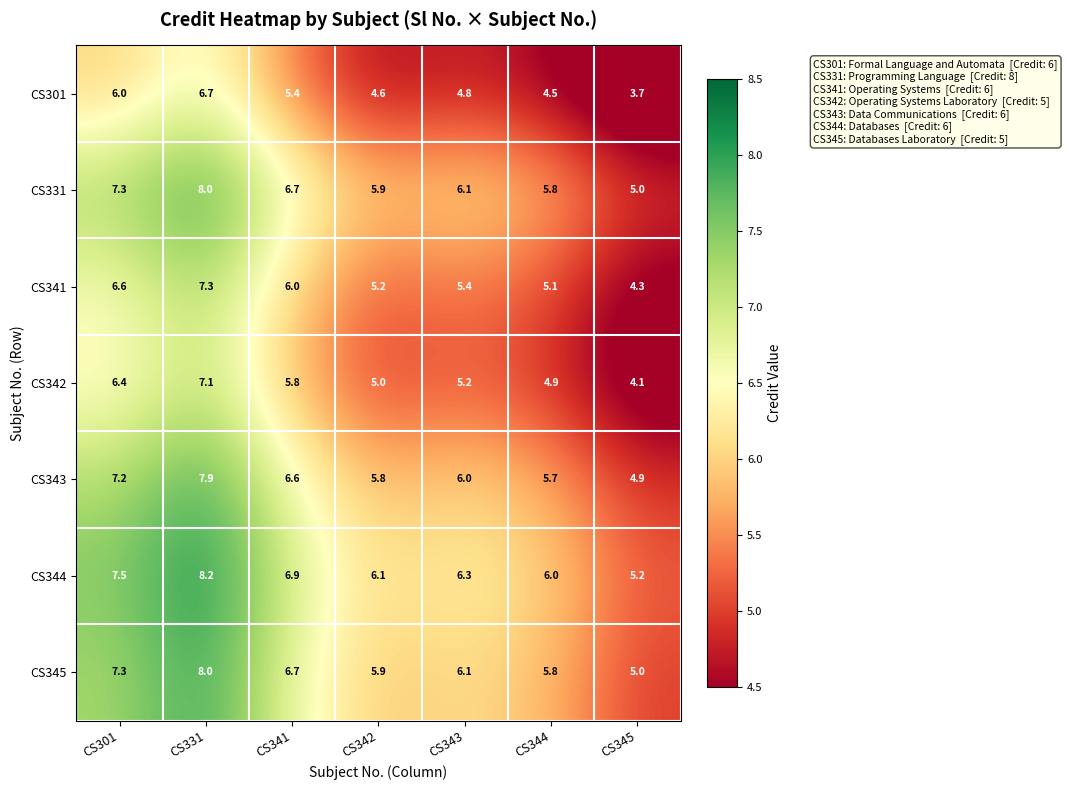

Count the number of data series in this chart.

7